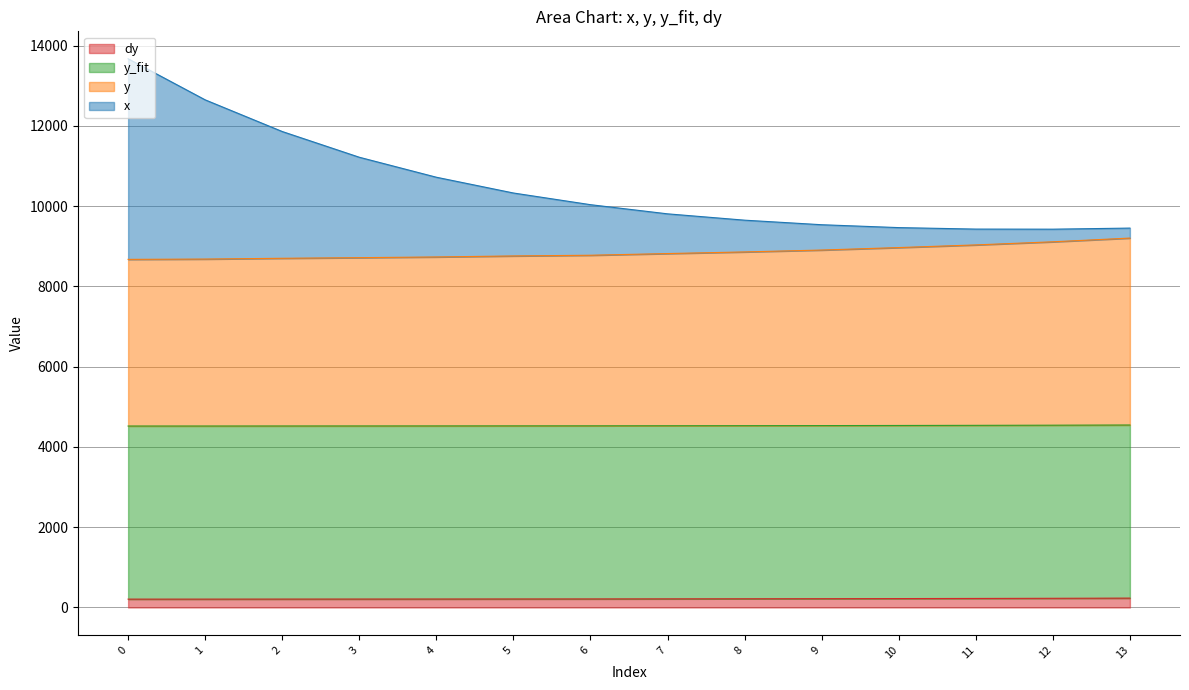

Which series has the largest range (max minus min)?

x